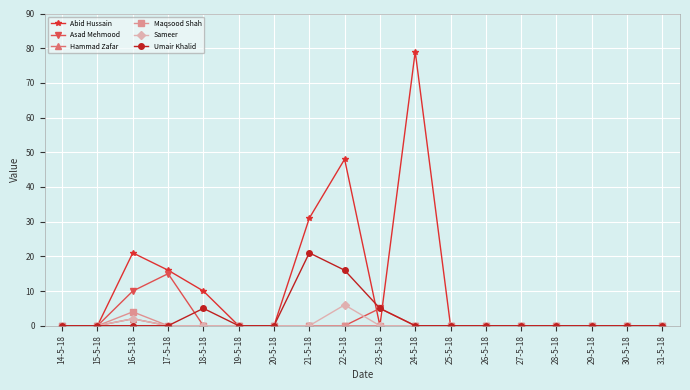

Reading right to left, transcribe all the data shown in this chart.

Abid Hussain: 0	0	0	0	0	0	0	79	0	48	31	0	0	10	16	21	0	0
Asad Mehmood: 0	0	0	0	0	0	0	0	5	0	0	0	0	0	15	10	0	0
Hammad Zafar: 0	0	0	0	0	0	0	0	0	0	0	0	0	0	0	2	0	0
Maqsood Shah: 0	0	0	0	0	0	0	0	0	0	0	0	0	0	0	4	0	0
Sameer: 0	0	0	0	0	0	0	0	0	6	0	0	0	0	0	2	0	0
Umair Khalid: 0	0	0	0	0	0	0	0	5	16	21	0	0	5	0	0	0	0